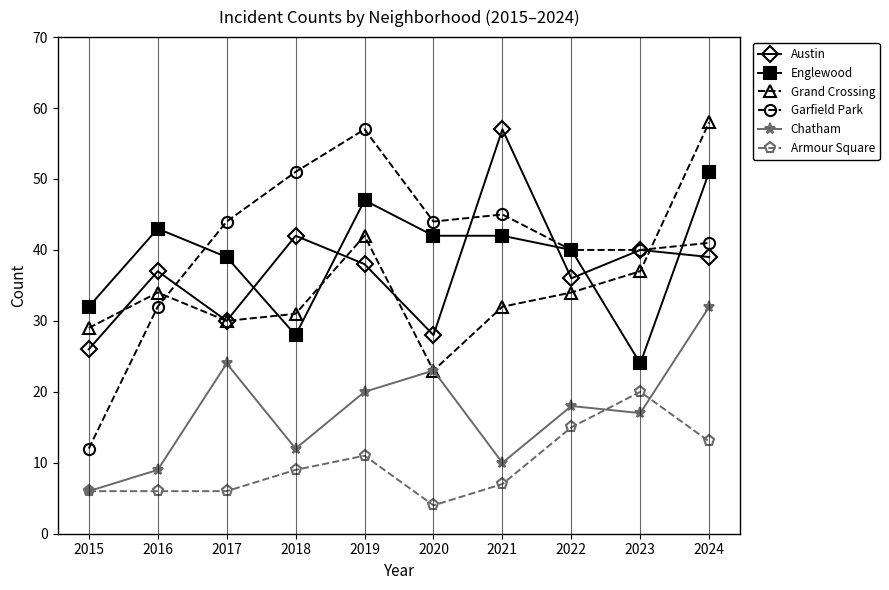

True or false: Grand Crossing has a value of 34 at 2016.

True